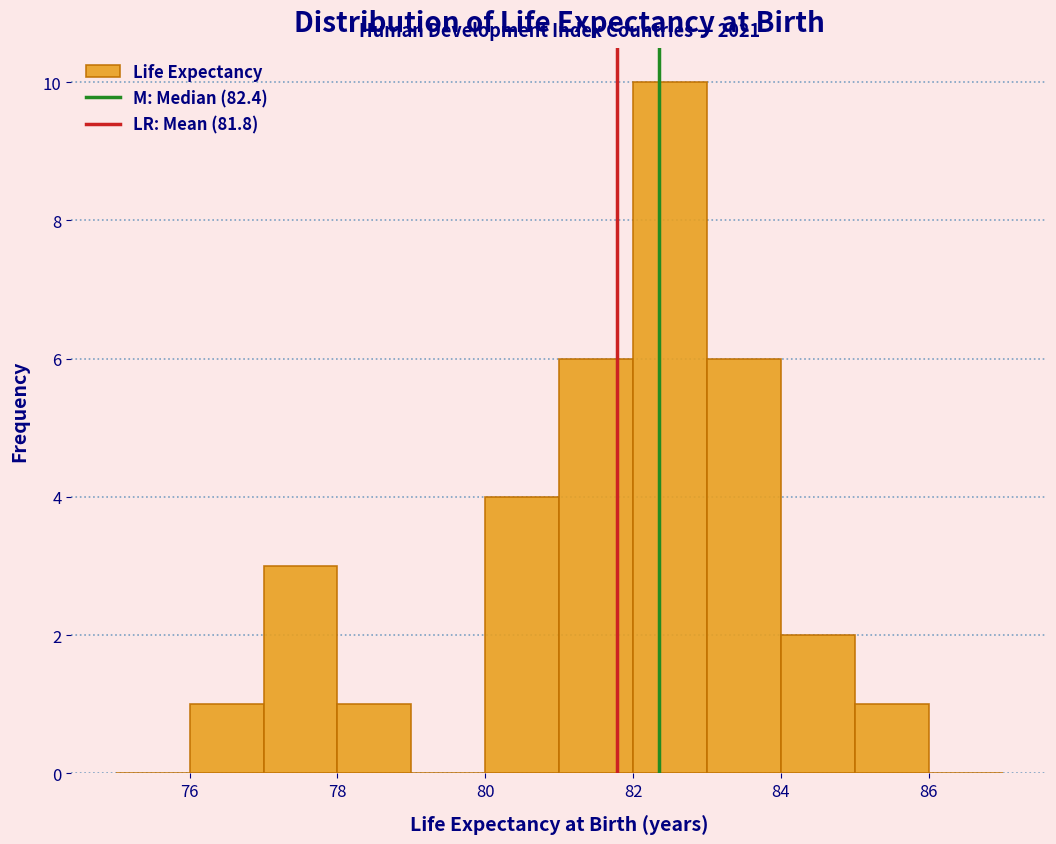

Which range on the x-axis has the tallest bar?

82 to 83